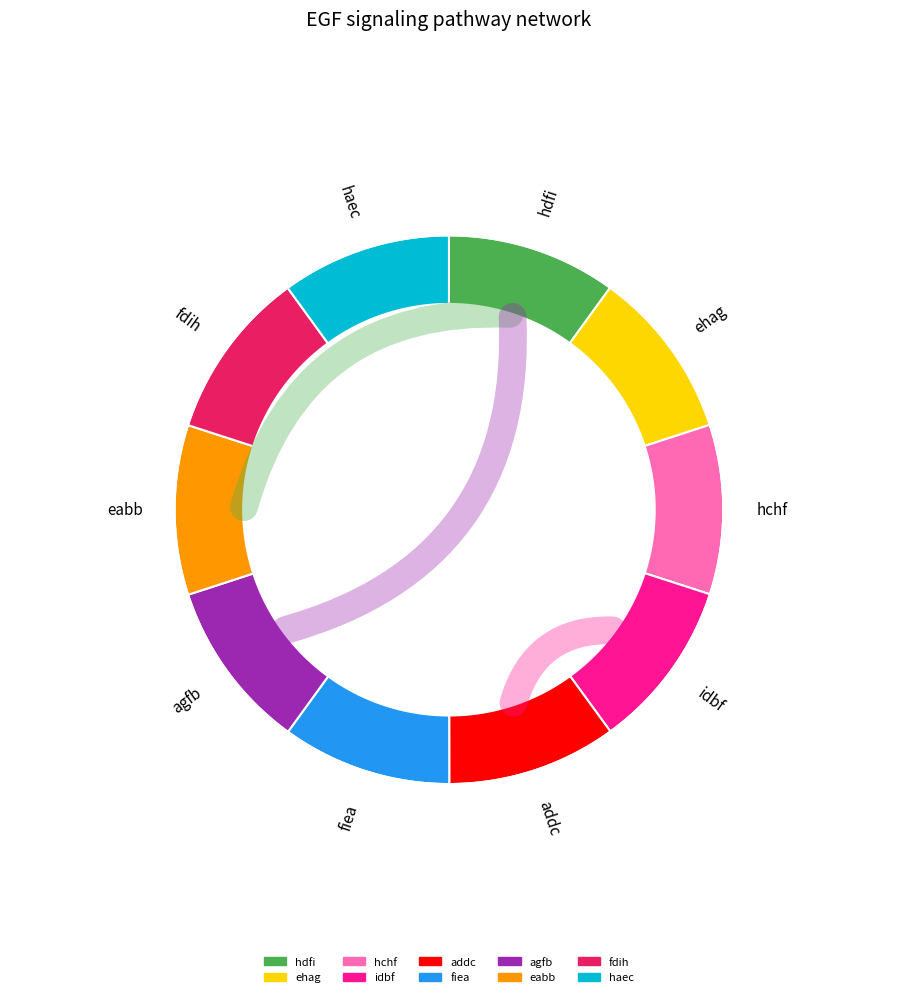

To the nearest percent, what percentage of the pie is fdih?

10%